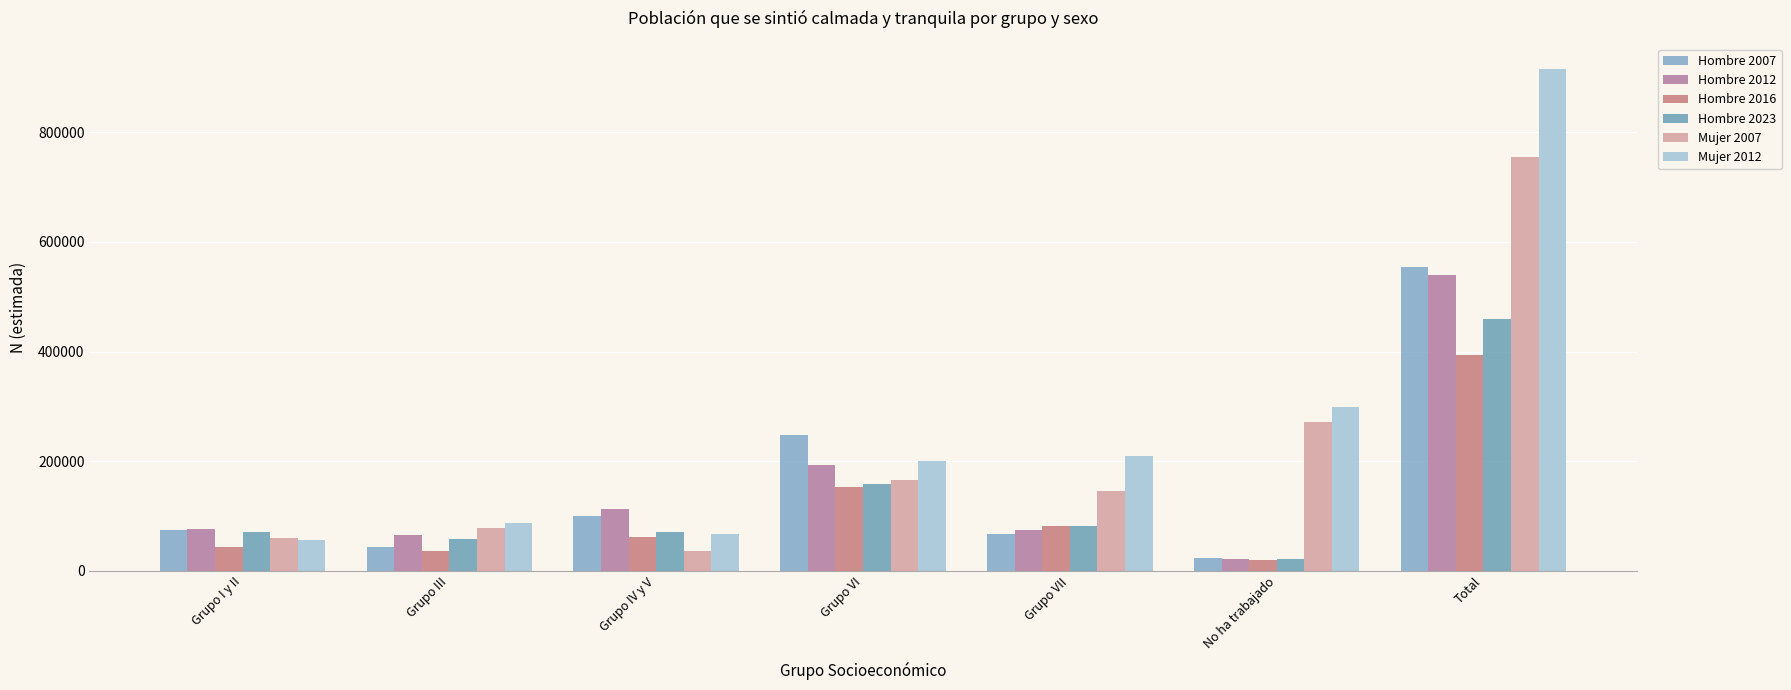

What is the approximate value of Hombre 2012 at Grupo I y II, to the nearest 50?

75600